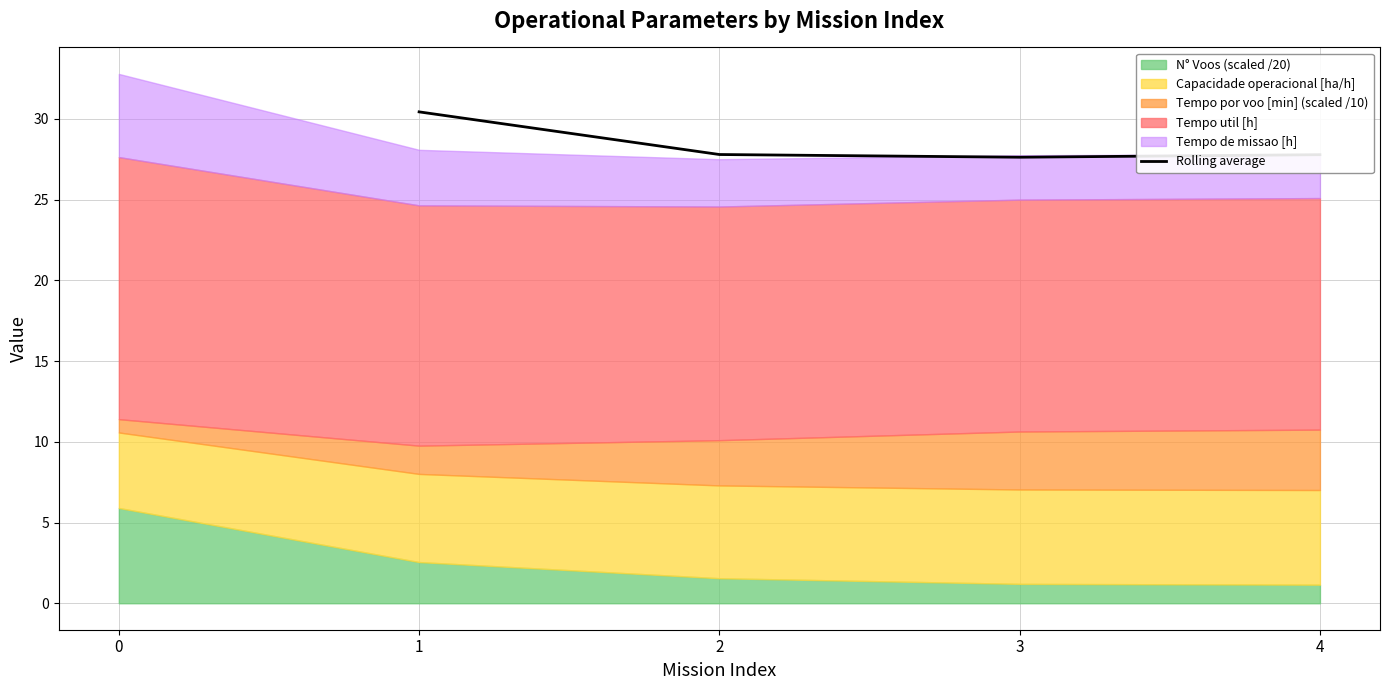

The value of Rolling average at 4 is 27.8. True or false?

True